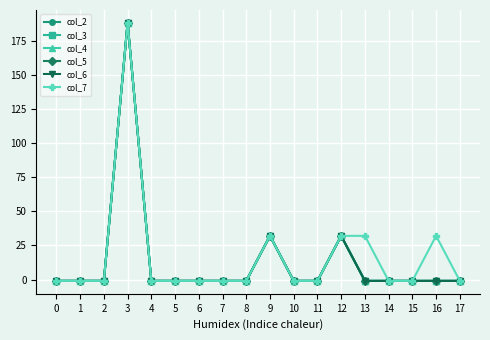

Which series changed the most between 9 and 11?

col_2